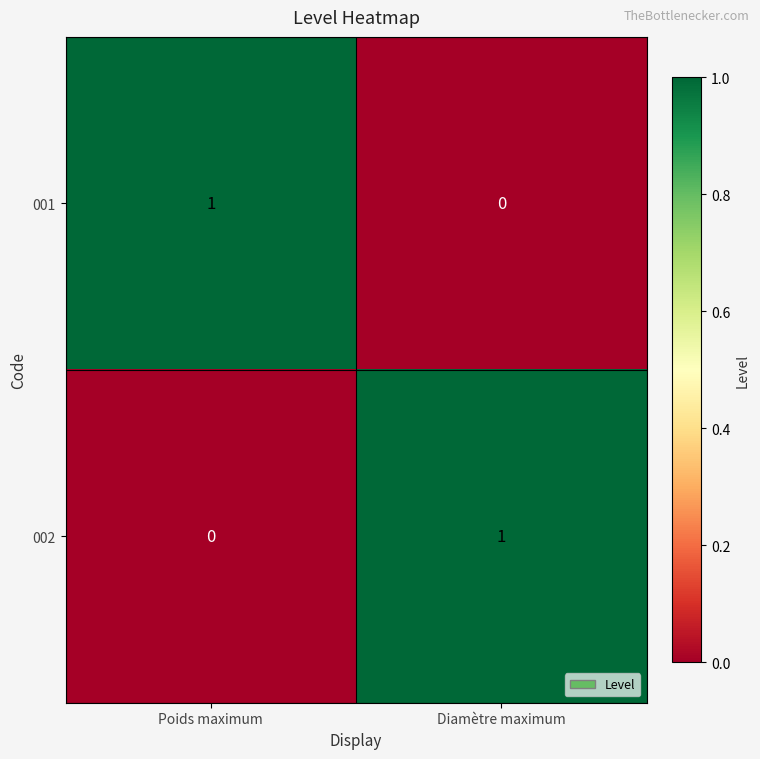

At which label does 002 reach its peak?

Diamètre maximum